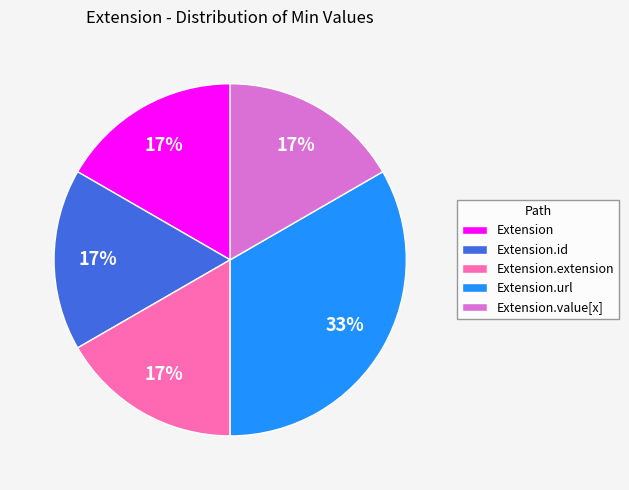

Do Extension.extension and Extension together represent more than half of the pie?

No